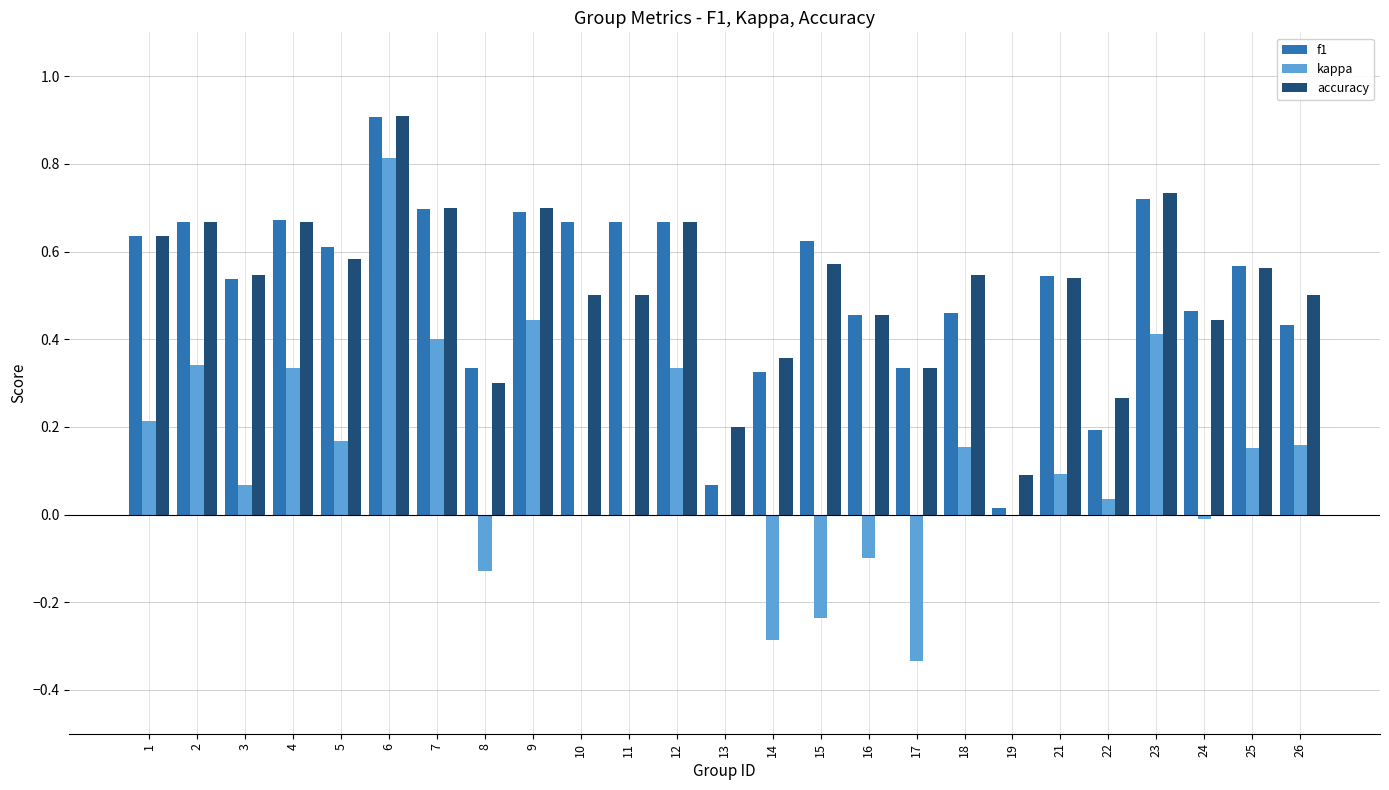

What is the sum of the f1 values at 26 and 18?

0.9